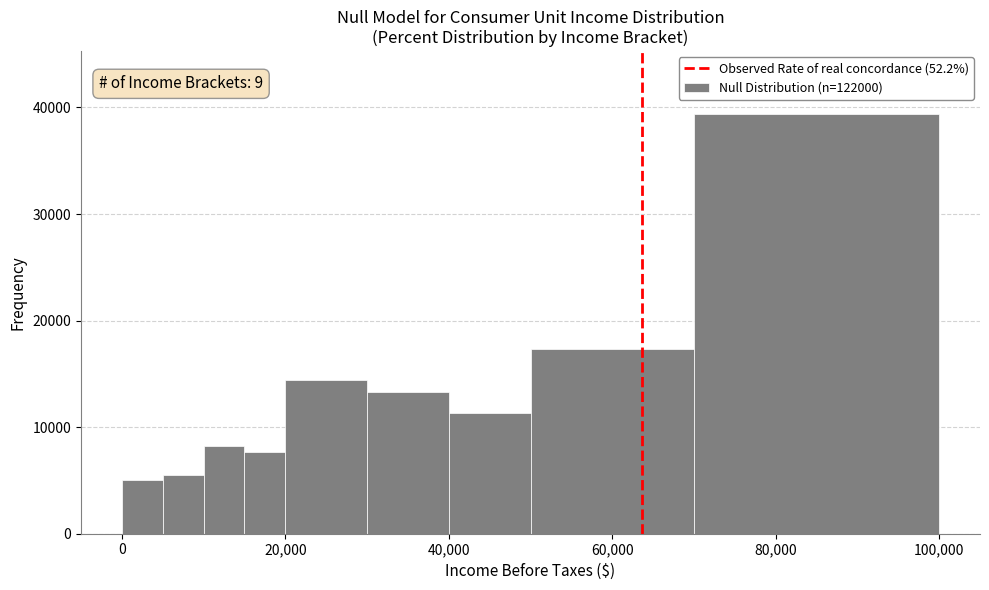

Read against the x-axis, roughly where is the centre of the tallest bar?

86000